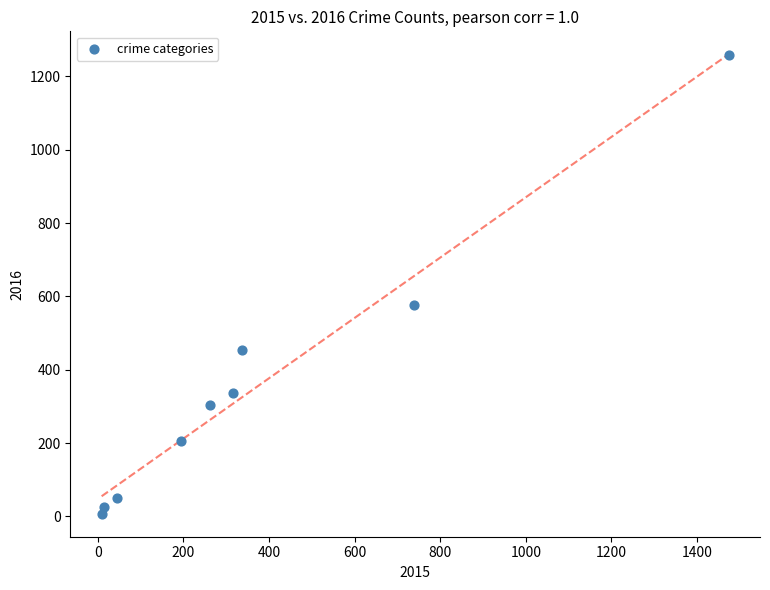

What is the average Y value?

358